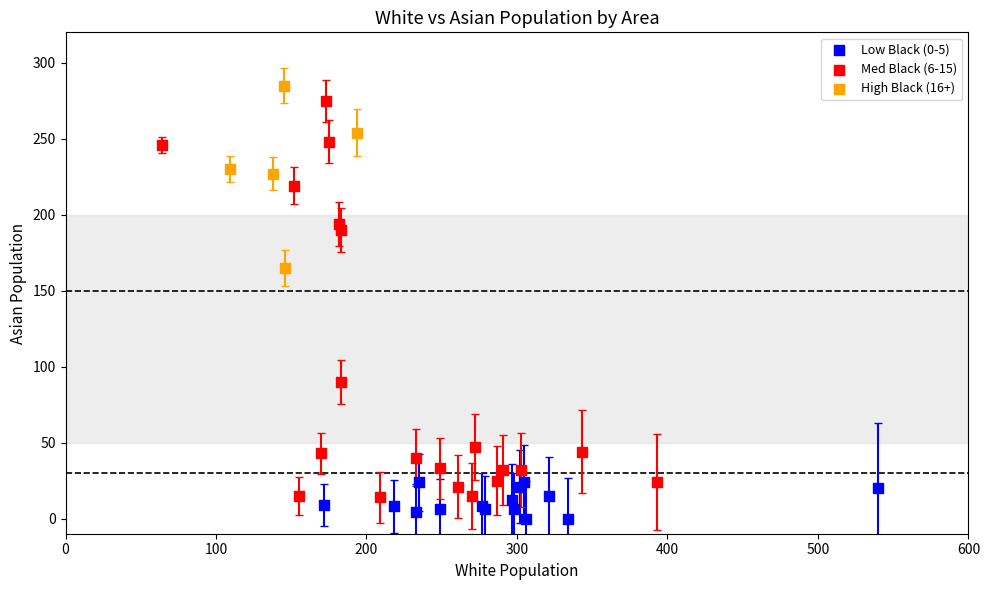

Which series has the largest Y range (max minus min)?

Med Black (6-15)